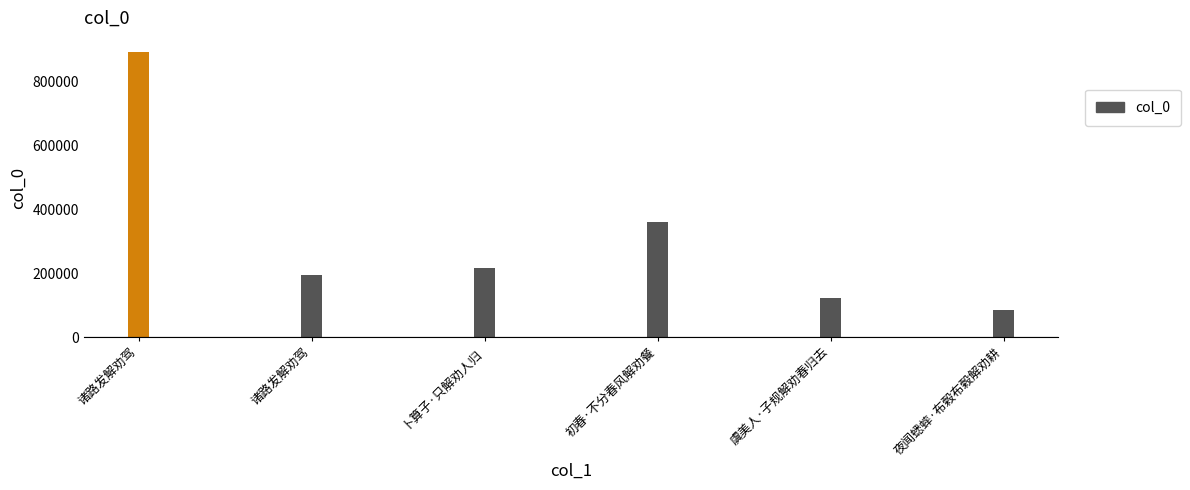

Reading left to right, extract all data points from this chart.

诸路发解劝驾=890725	诸路发解劝驾=194599	卜算子·只解劝人归=214984	初春·不分春风解劝餐=359981	虞美人·子规解劝春归去=121029	夜闻蟋蟀·布榖布榖解劝耕=83705